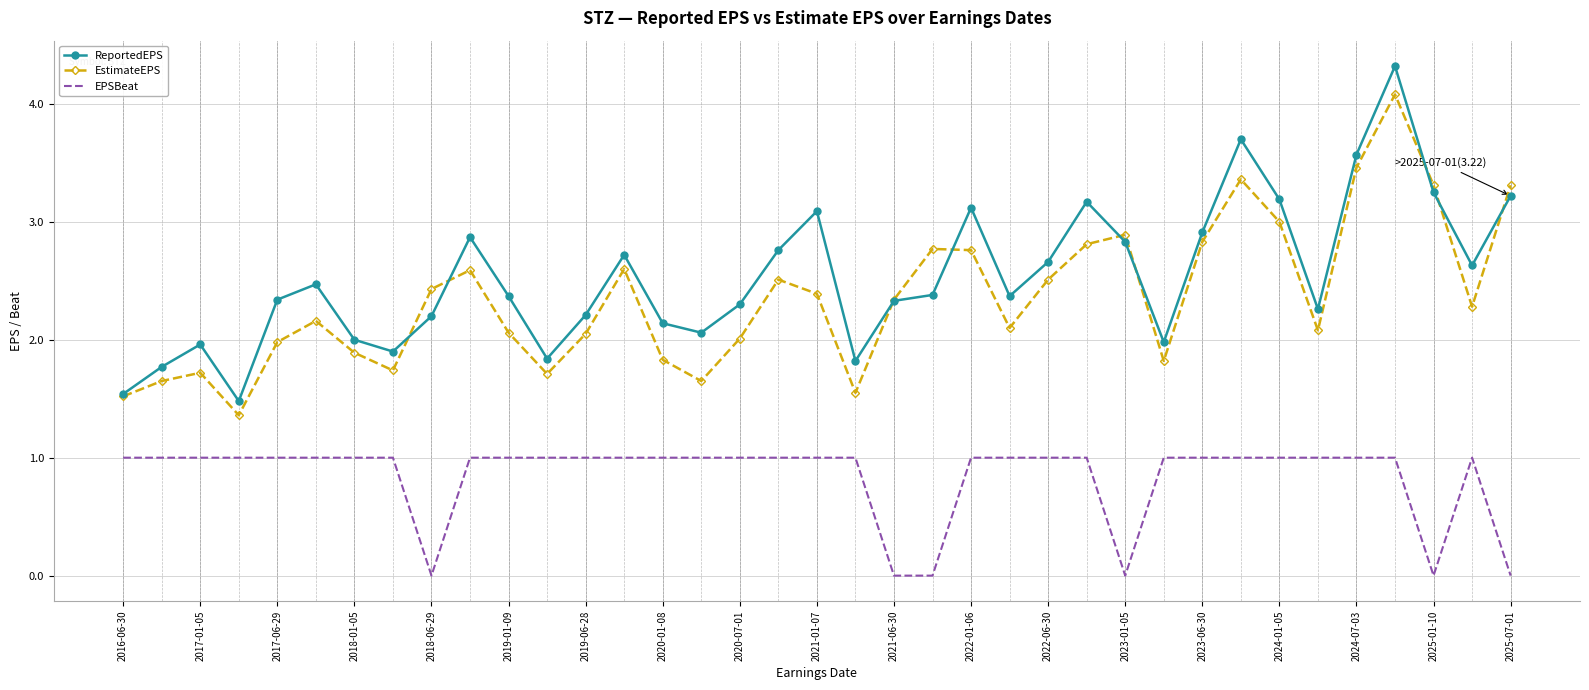

Rank the series by their maximum value, from lowest to highest.

EPSBeat, EstimateEPS, ReportedEPS